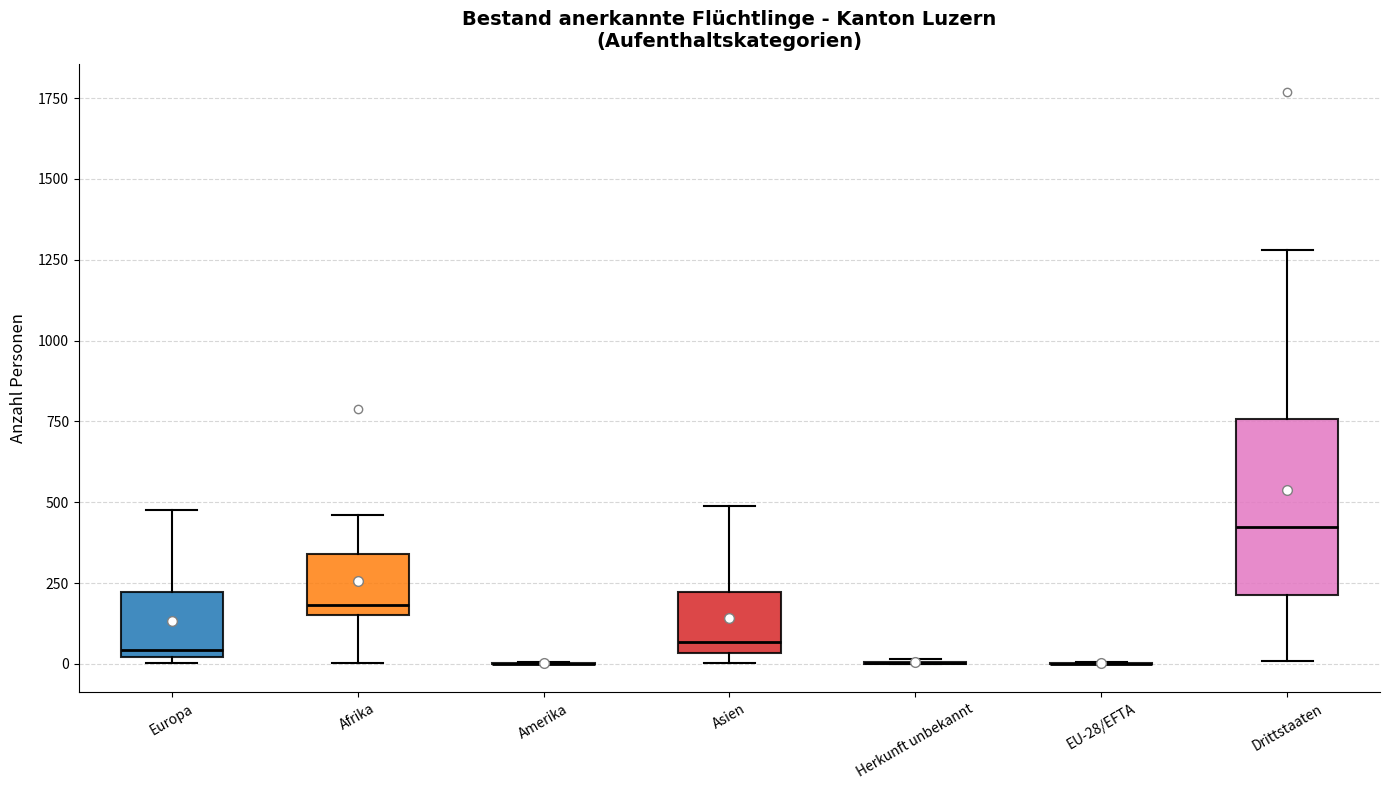

Reading left to right, transcribe this box plot: for each box, give where its median line is, the range the box spans, and where its two whiskers end, as read against the y-axis. The values are not printed on the chart, so give them approximately, as read against the axis.

Europa: median 50, box 0 to 200, whiskers 0 (just below the box's lower edge) to 500
Afrika: median 200, box 150 to 350, whiskers 0 to 450
Amerika: box collapsed to a line at 0, whiskers 0 to 0
Asien: median 50 (just above the box's lower edge), box 50 to 200, whiskers 0 to 500
Herkunft unbekannt: box collapsed to a line at 0, whiskers 0 to 0
EU-28/EFTA: box collapsed to a line at 0, whiskers 0 to 0
Drittstaaten: median 400, box 200 to 750, whiskers 0 to 1300